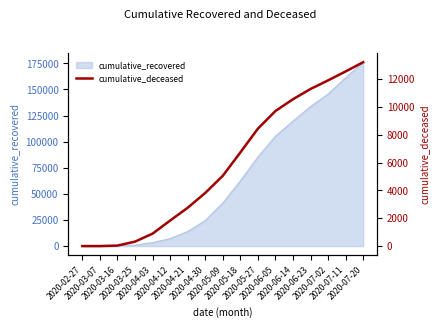

List the labels in order of value, largest first.

2020-07-20, 2020-07-11, 2020-07-02, 2020-06-23, 2020-06-14, 2020-06-05, 2020-05-27, 2020-05-18, 2020-05-09, 2020-04-30, 2020-04-21, 2020-04-12, 2020-04-03, 2020-03-25, 2020-03-16, 2020-03-07, 2020-02-27